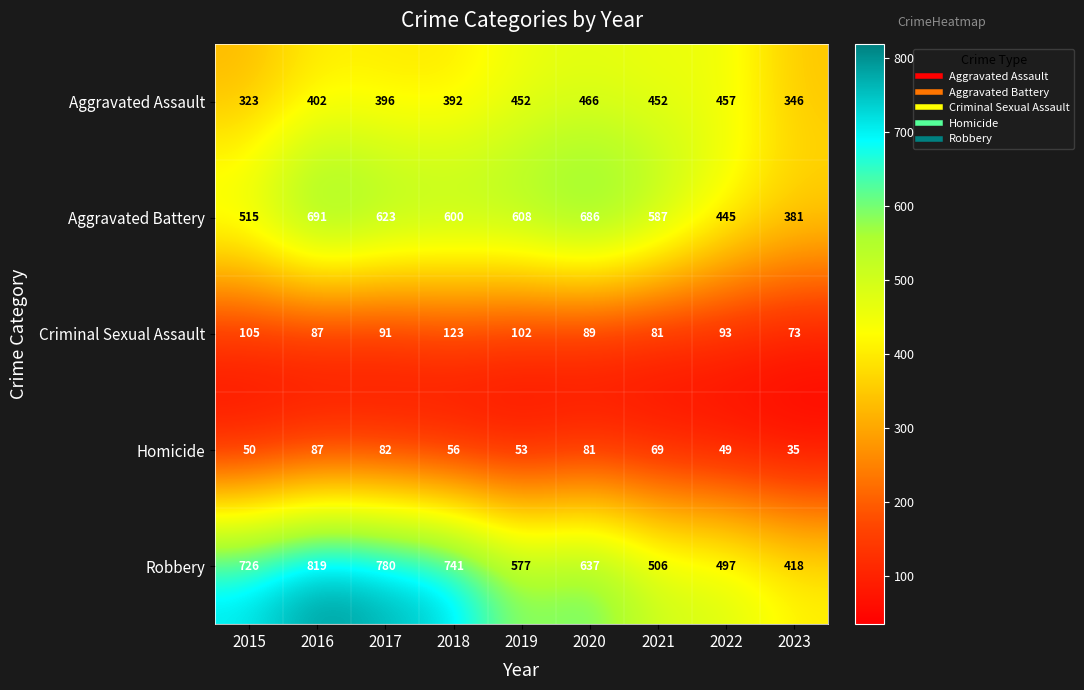

What is the sum of the Homicide values at 2016 and 2017?

169